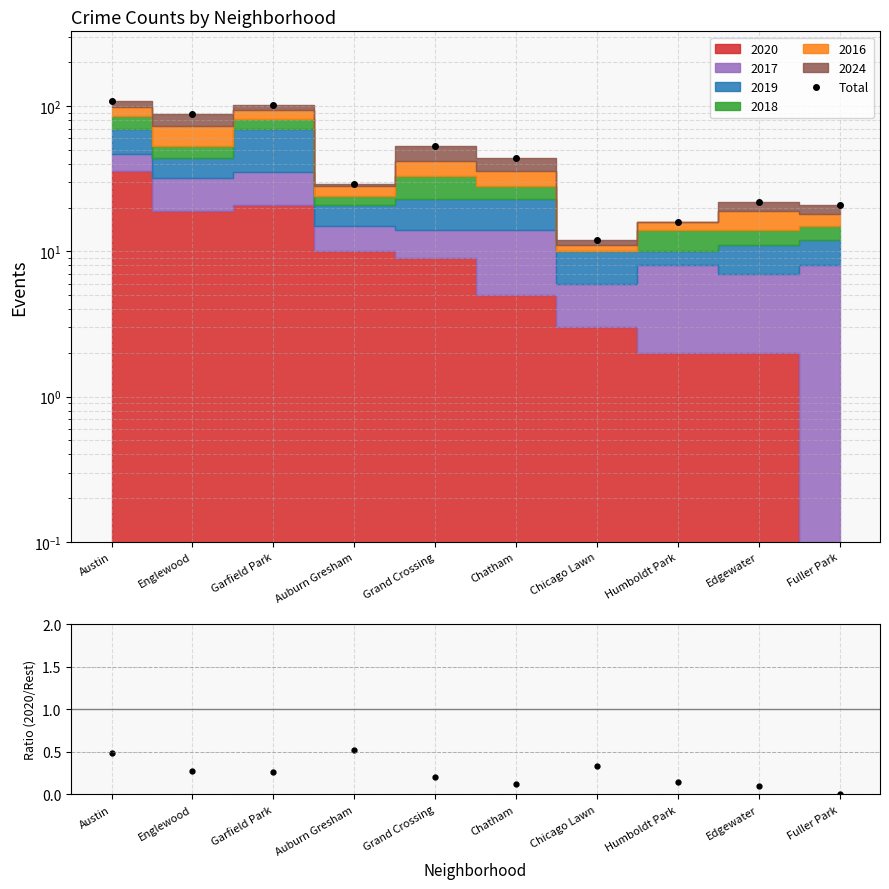

Which series has the largest range (max minus min)?

Total